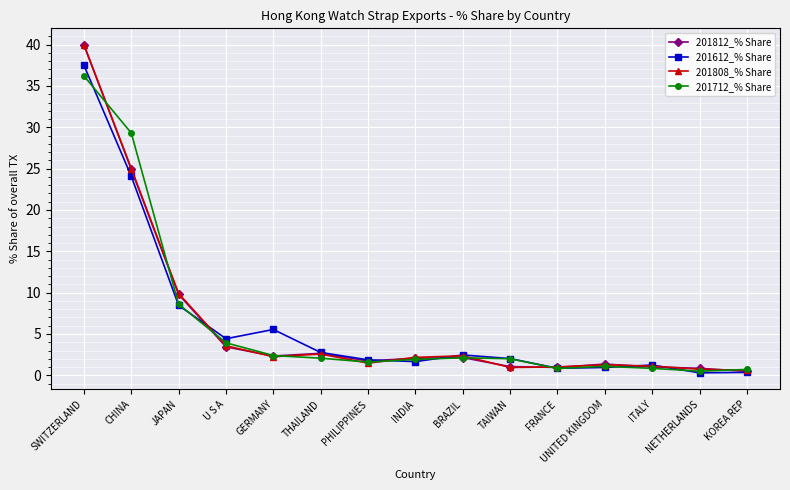

At which category is the sum across all series the highest?

SWITZERLAND